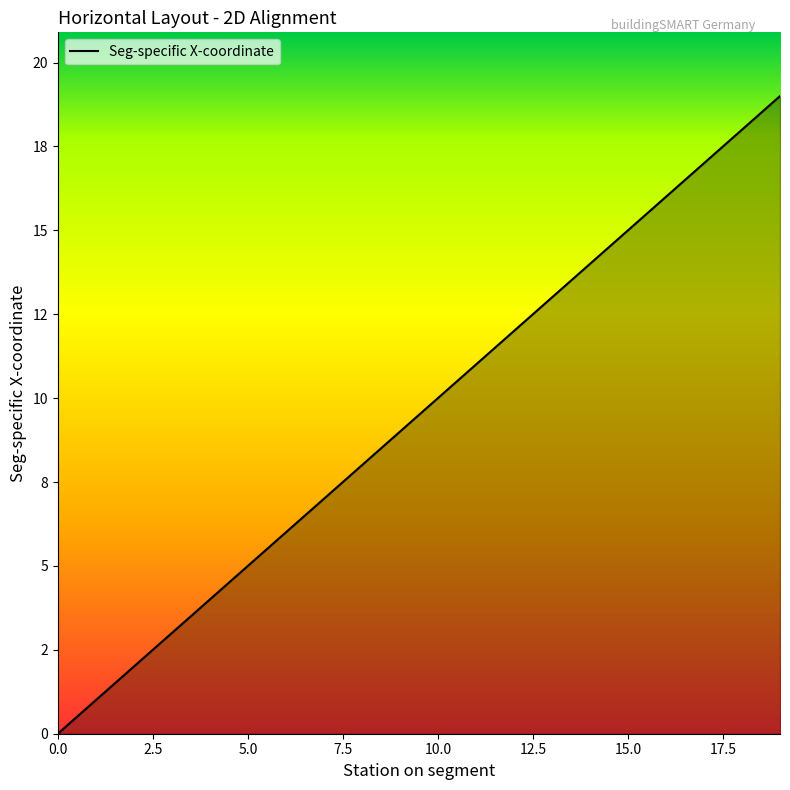

Does the chart have visible grid lines?

No